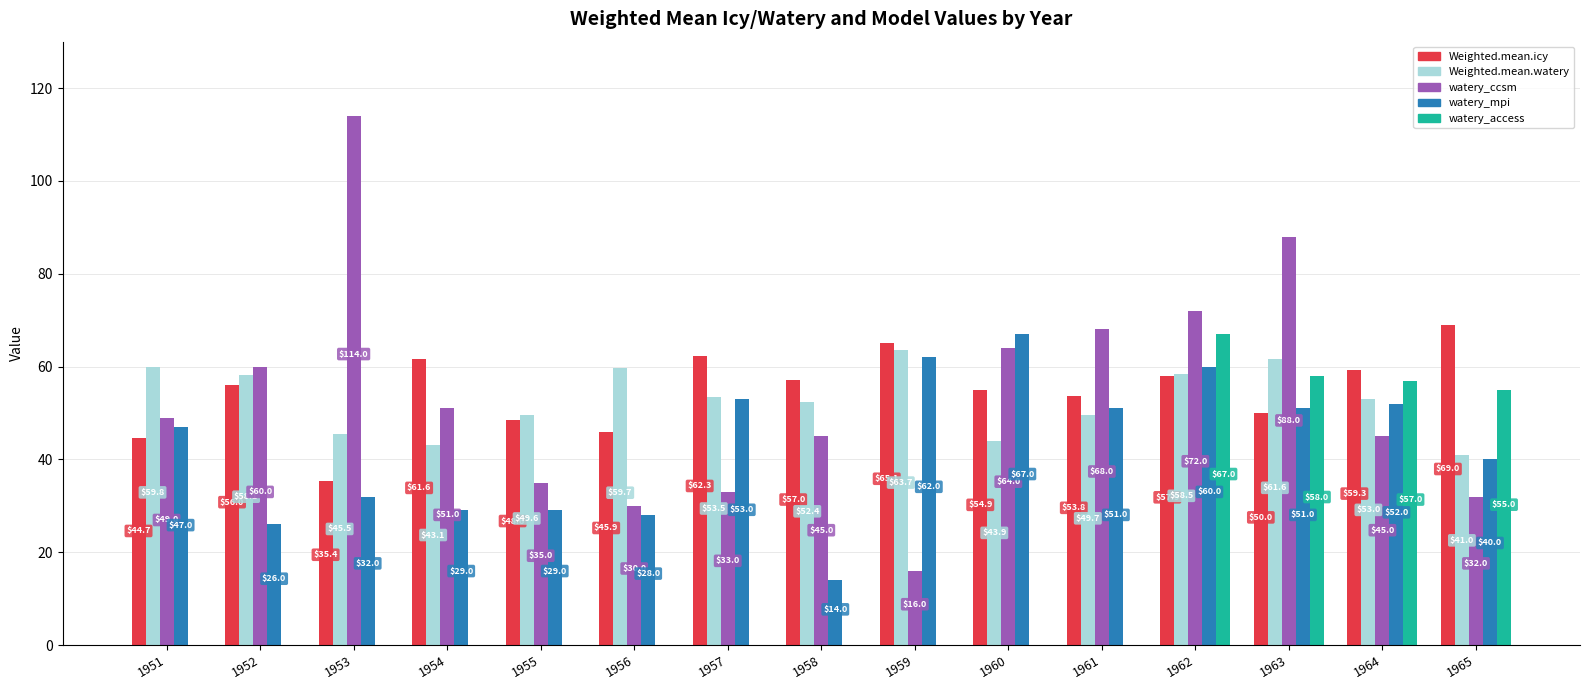

True or false: watery_access has a value of 57.0 at 1964.

True